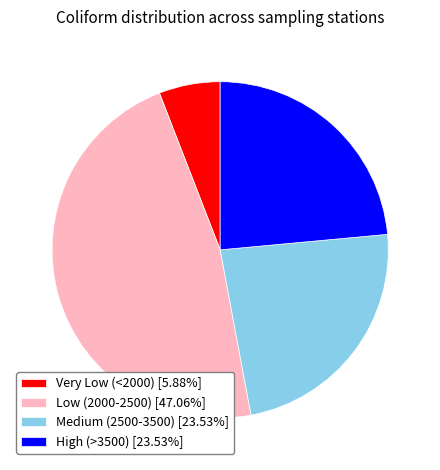

Is there any slice that represents more than half of the pie?

No